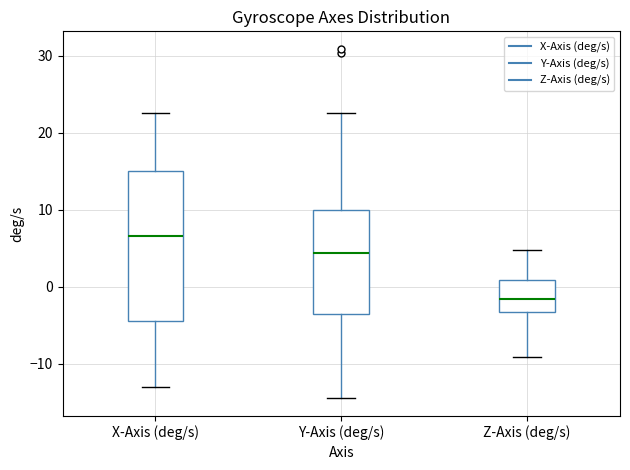

Which box's median line is the lowest?

Z-Axis (deg/s)